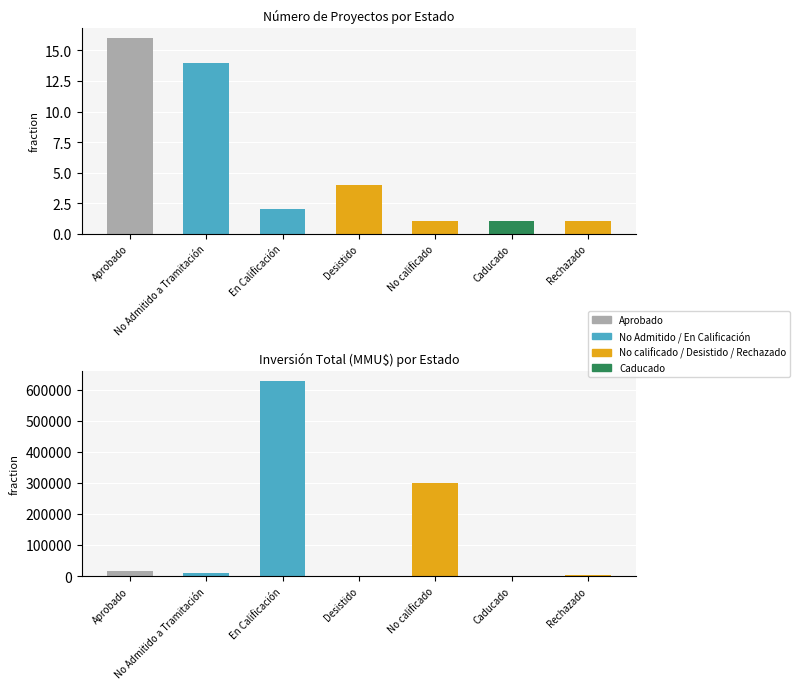

How many groups of bars are there?

7